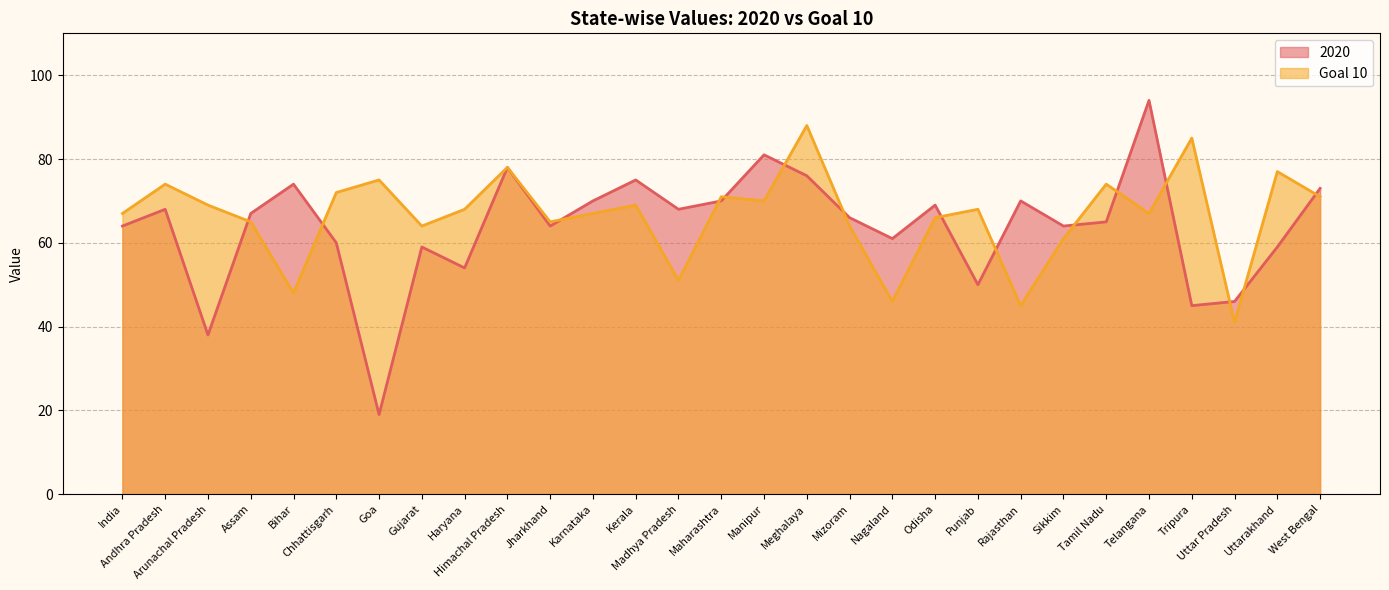

Where is the first local maximum for Goal 10?

Andhra Pradesh